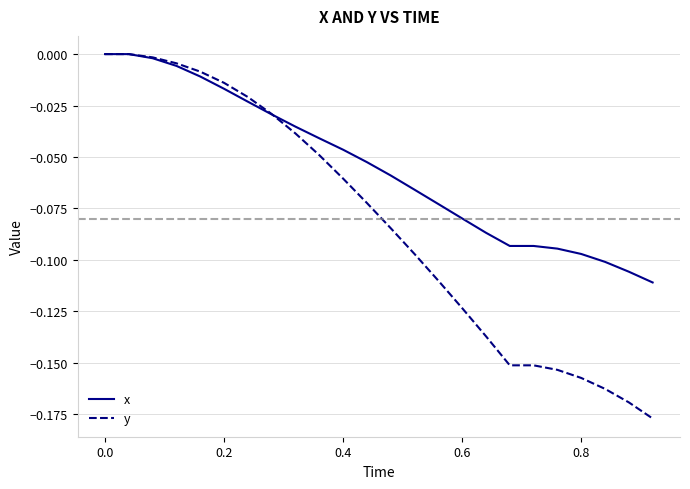

List the series in order of their overall mean, highest first.

x, y